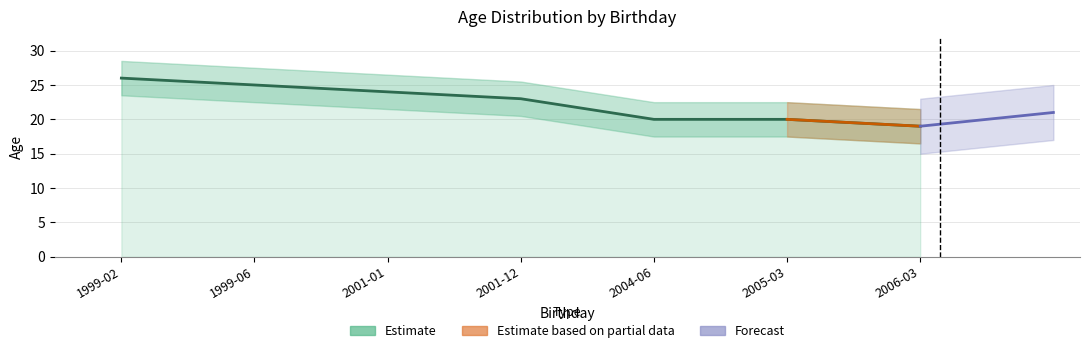

What is the difference between the maximum and minimum values?

7